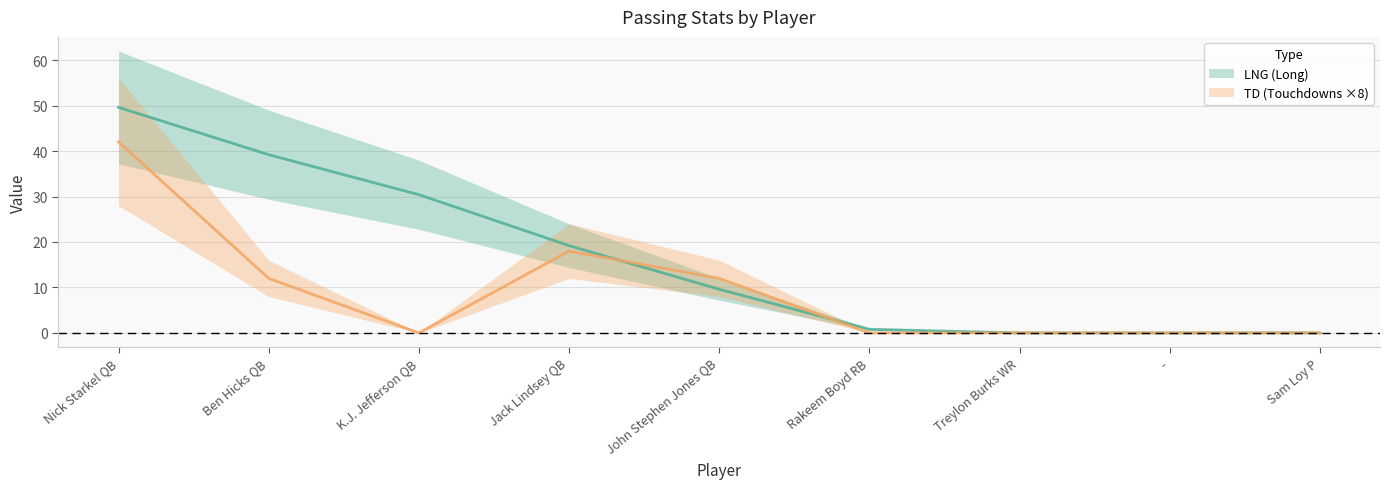

Which series ends up on top after the final intersection of LNG and TD?

LNG